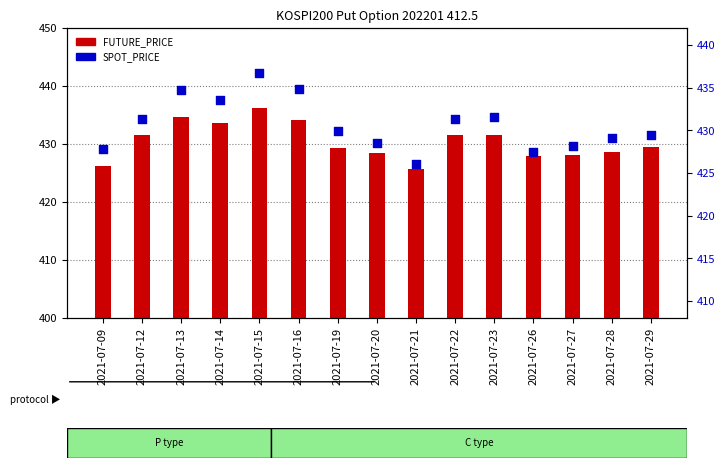

Which series has the widest spread of Y values?

SPOT_PRICE